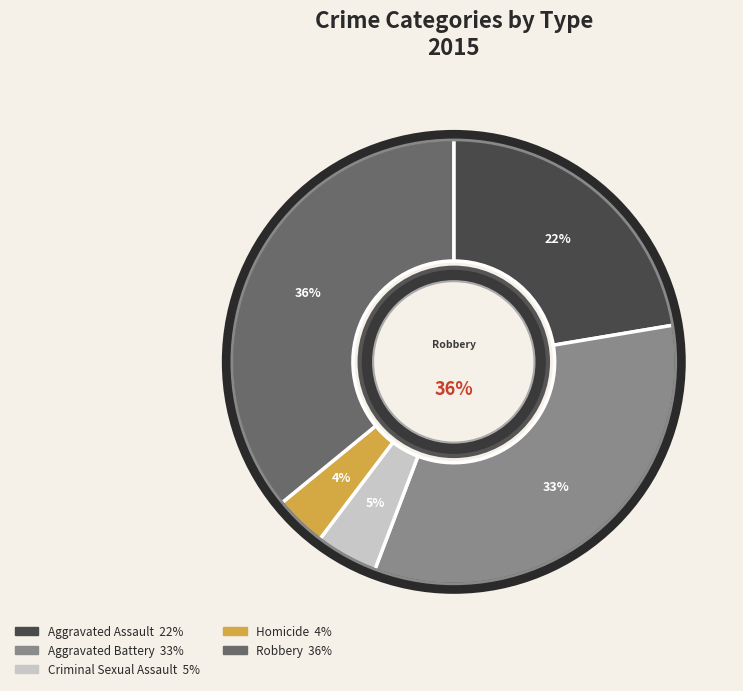

Is the sum of Robbery and Homicide greater than half?

No